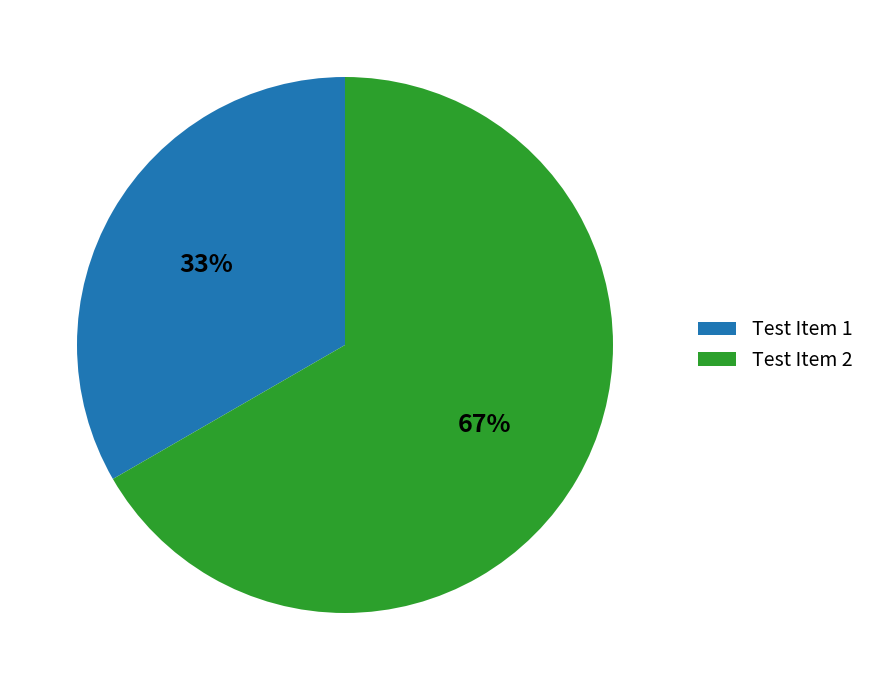

What percentage is the Test Item 1 slice, to the nearest percent?

33%